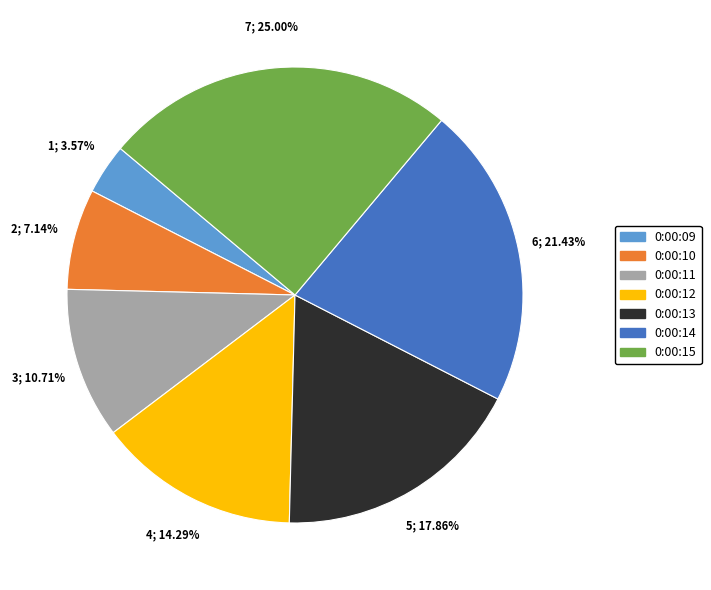

Count the number of slices in the pie.

7